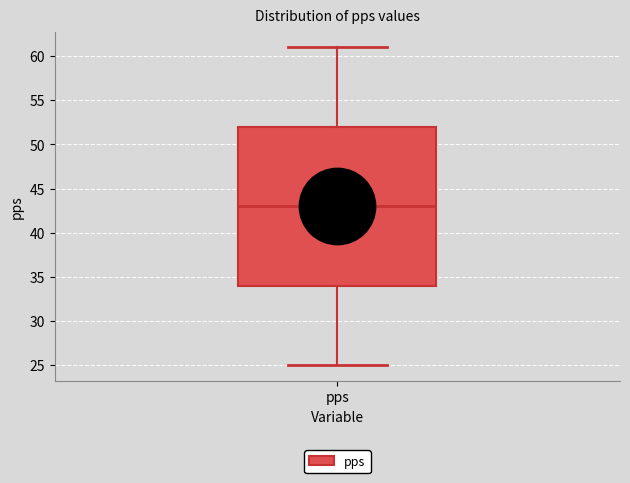

Transcribe this box plot: give where the median line is, the range the box spans, and where the two whiskers end, as read against the y-axis. The values are not printed on the chart, so give them approximately, as read against the axis.

median 43, box 34 to 52, whiskers 25 to 61